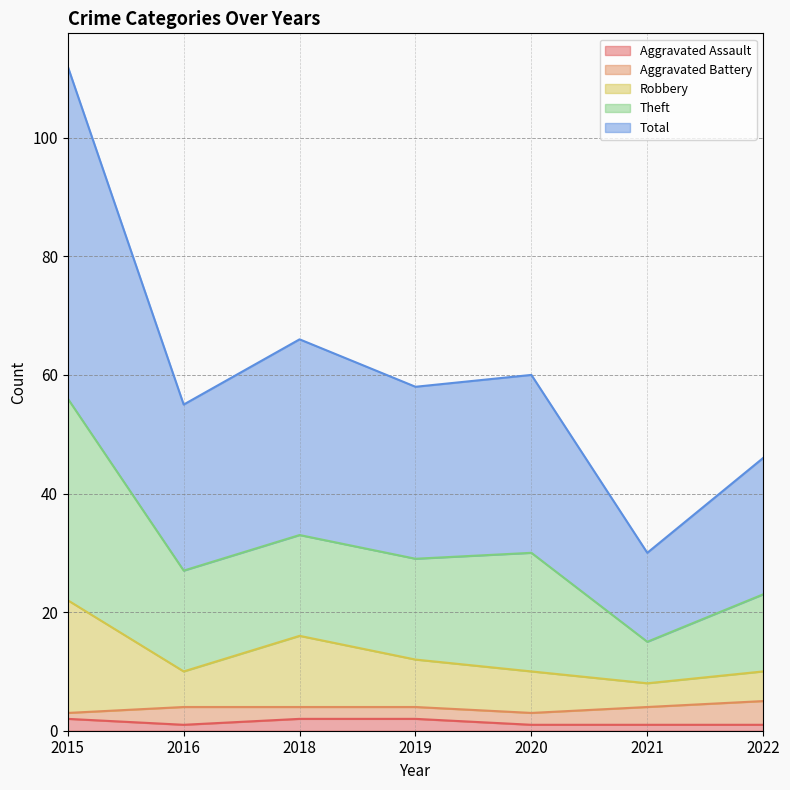

Does the chart have visible grid lines?

Yes